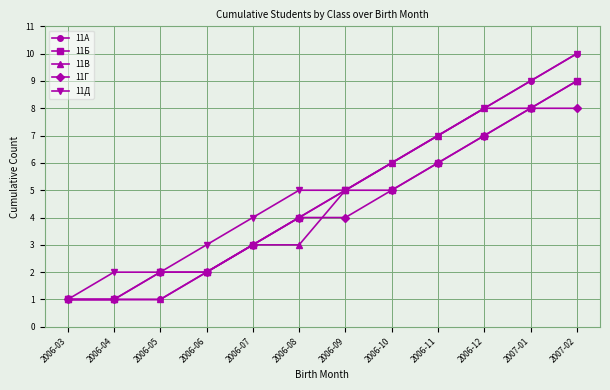

What are all the series names shown in the legend?

11А, 11Б, 11В, 11Г, 11Д